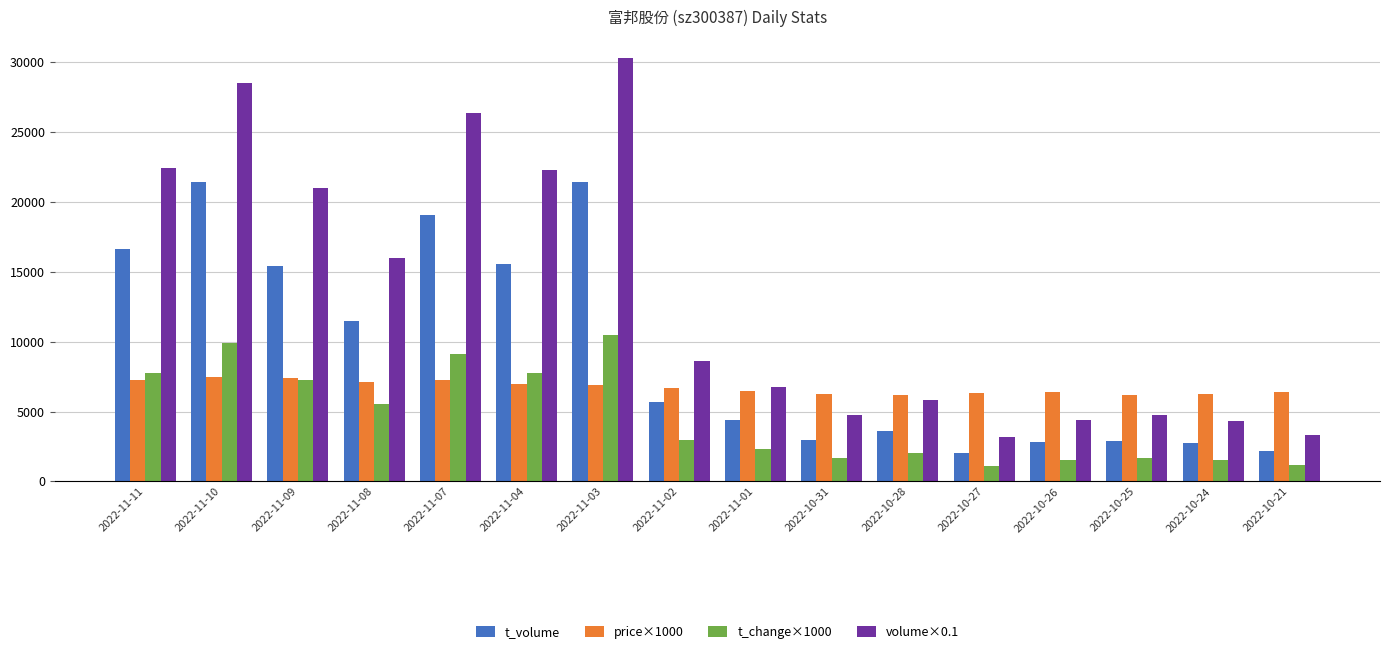

What is the label of the 5th bar from the right?

2022-10-27